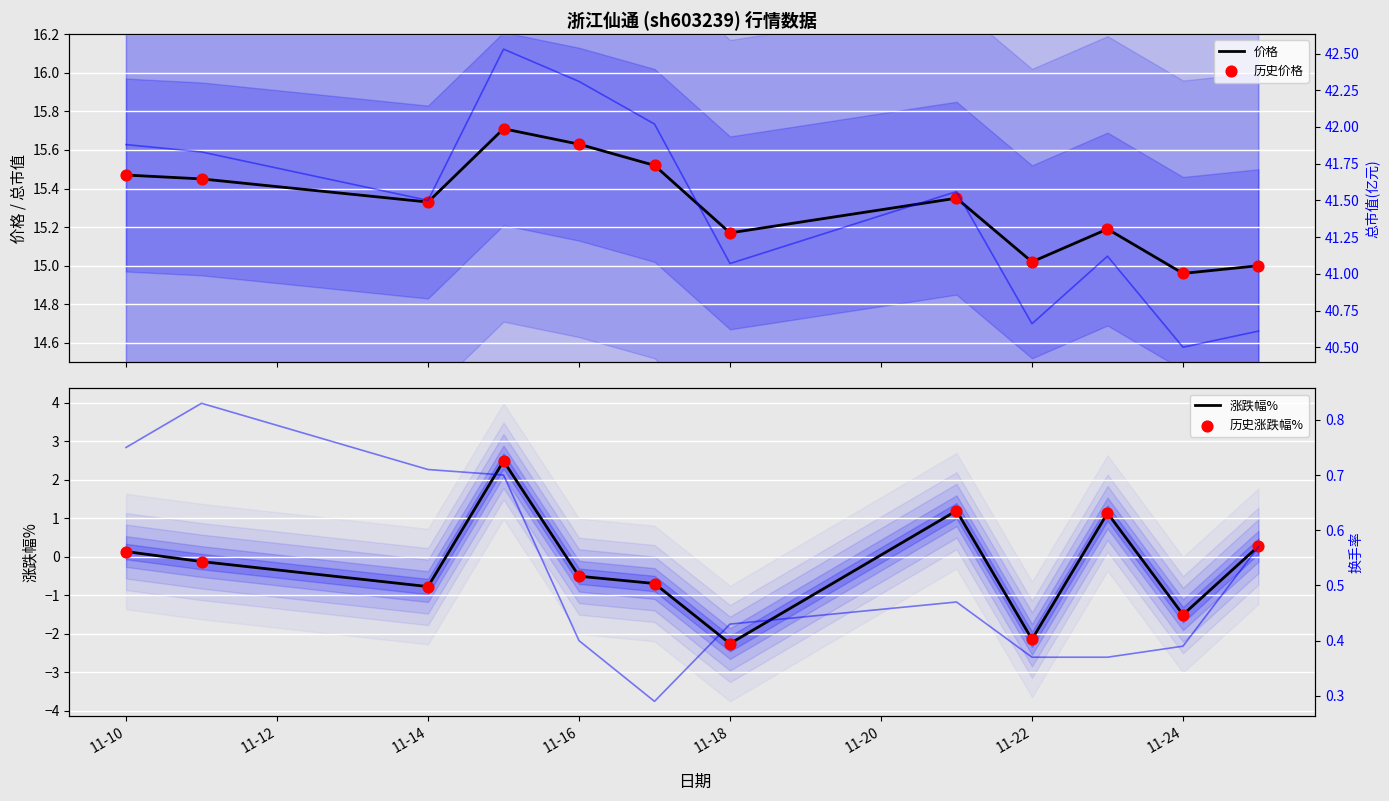

What is the lowest value of the 涨跌幅% series?

-2.3